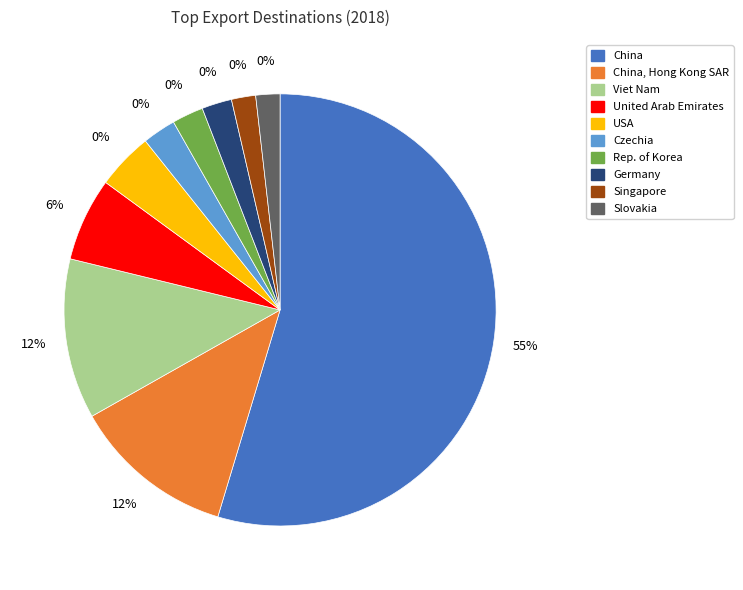

Count the number of slices in the pie.

10